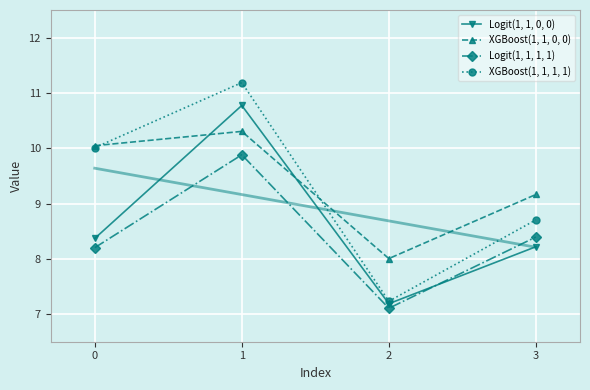

Reading left to right, what are all the values shown in this chart?

Logit(1, 1, 0, 0): 0=8.4	1=10.8	2=7.2	3=8.2
XGBoost(1, 1, 0, 0): 0=10.0	1=10.3	2=8.0	3=9.2
Logit(1, 1, 1, 1): 0=8.2	1=9.9	2=7.1	3=8.4
XGBoost(1, 1, 1, 1): 0=10.0	1=11.2	2=7.2	3=8.7